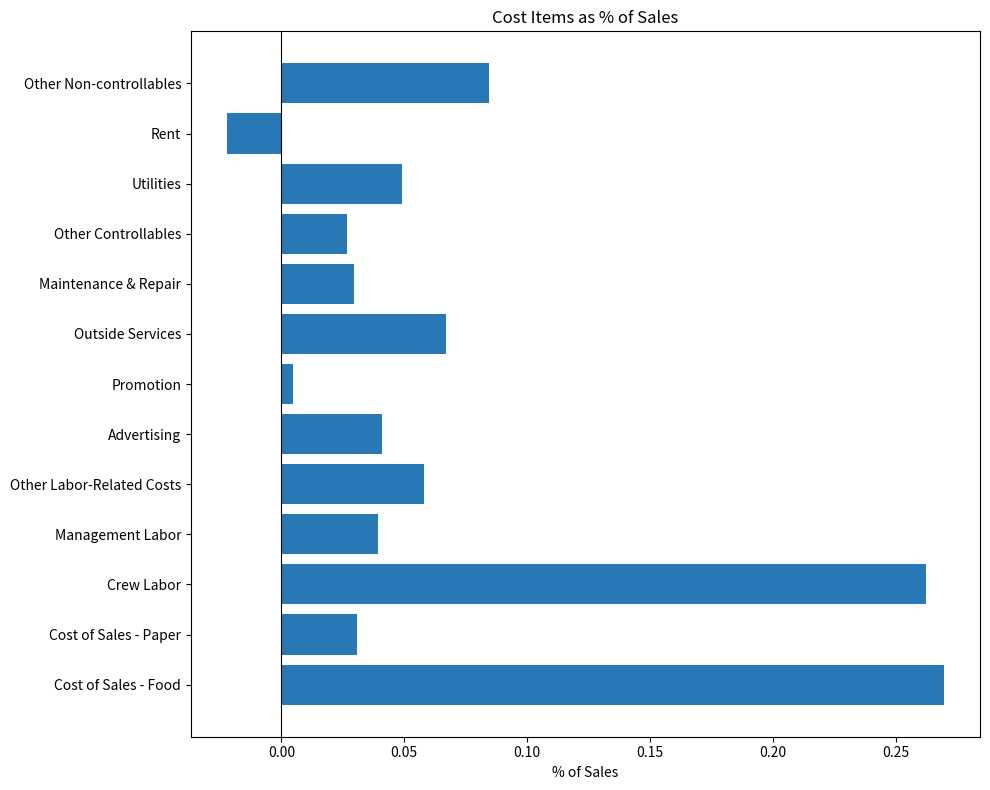

Which category has the lowest value across all series?

Rent